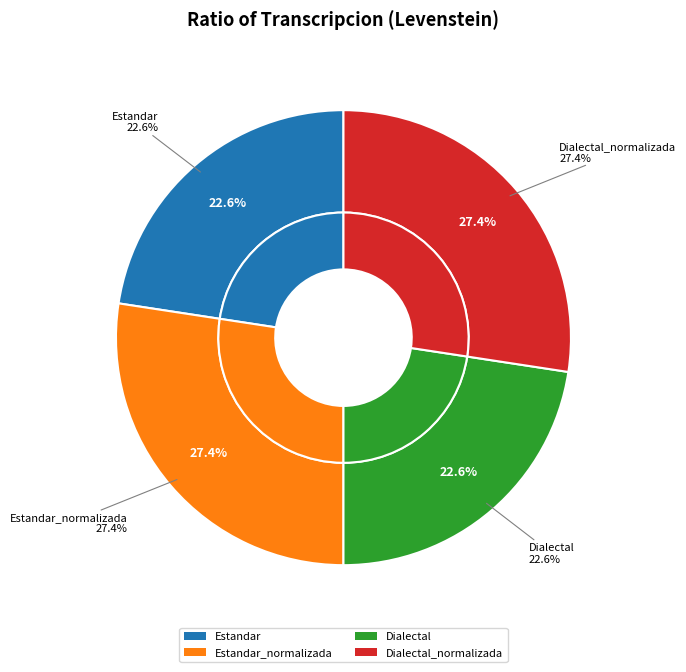

Approximately how many times larger is the value at Dialectal_normalizada compared to Estandar?

1.2